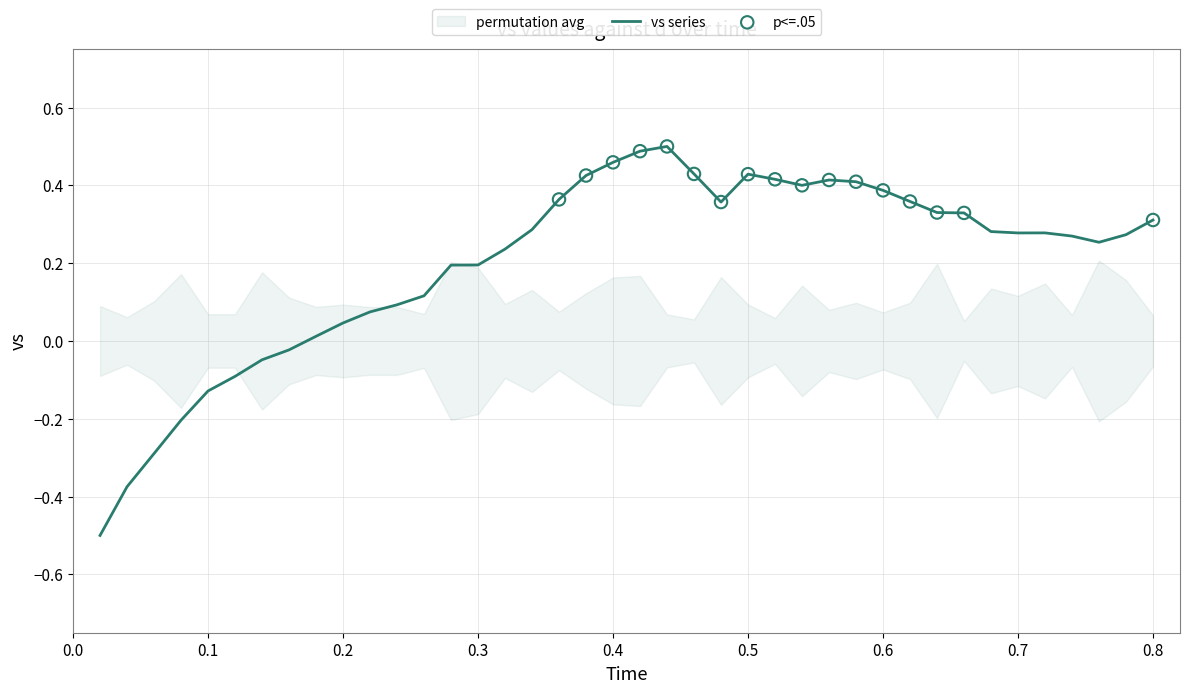

What is the minimum value for vs series?

-0.5